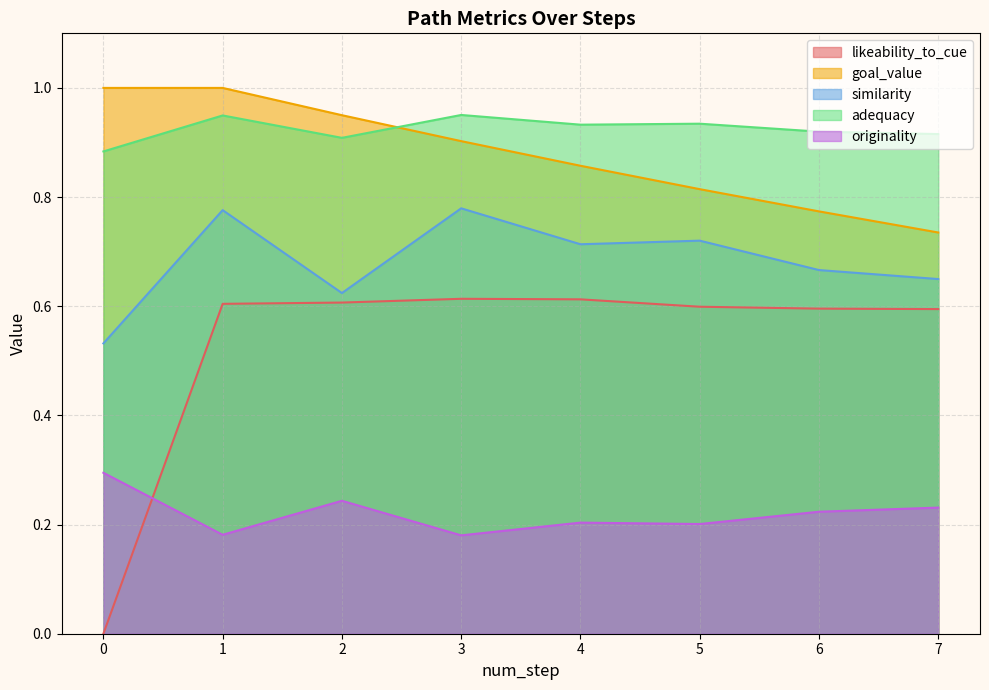

What are all the series names shown in the legend?

likeability_to_cue, goal_value, similarity, adequacy, originality